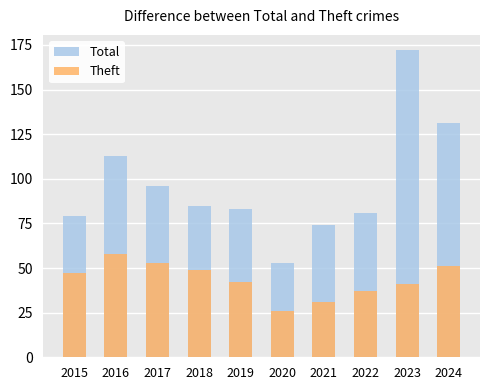

Which series has the largest total across all categories?

Total